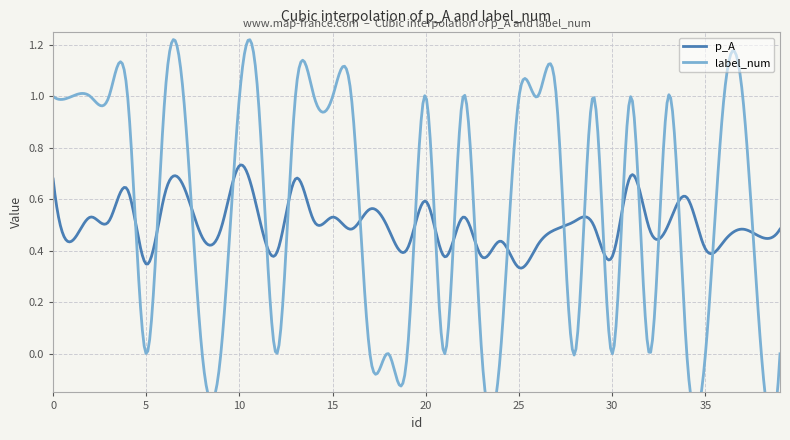

At which category does label_num reach its first local valley?

5